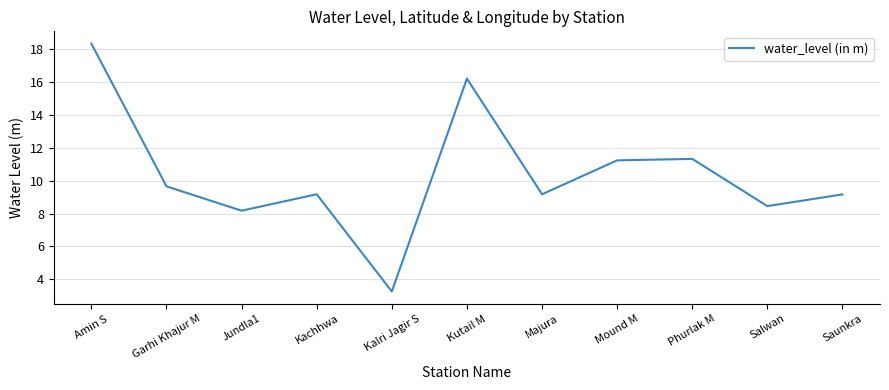

What position from the right is Kachhwa?

8